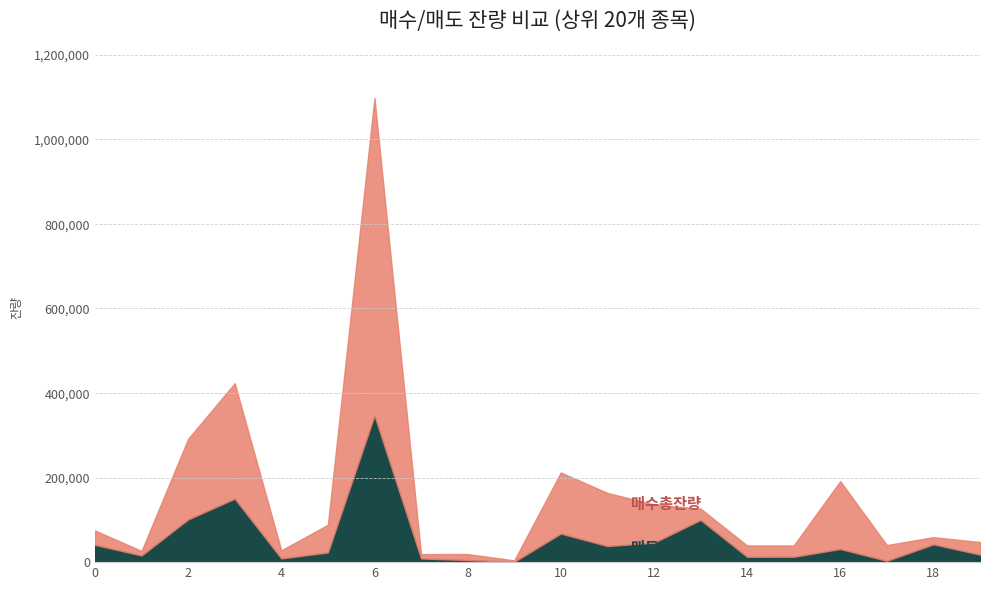

What is the highest value of the 매도총잔량 series?

346888